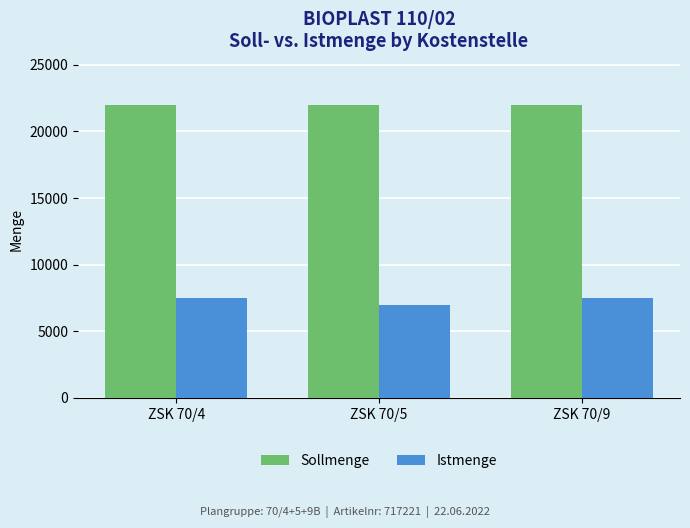

What is the difference between the maximum and minimum values in the Istmenge series?

500